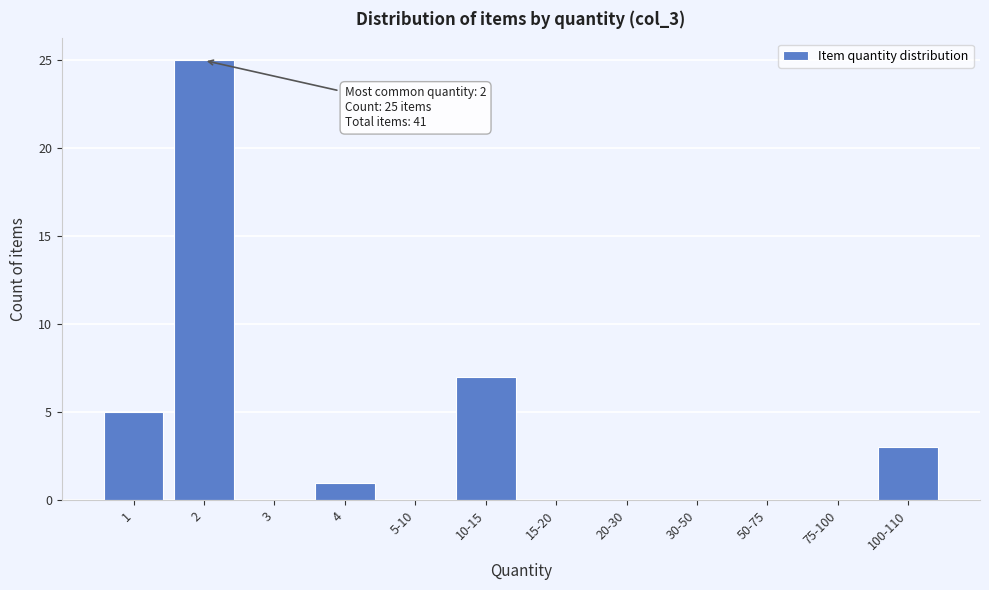

Reading left to right, extract all data points from this chart.

1=5	2=25	3=0	4=1	5-10=0	10-15=7	15-20=0	20-30=0	30-50=0	50-75=0	75-100=0	100-110=3